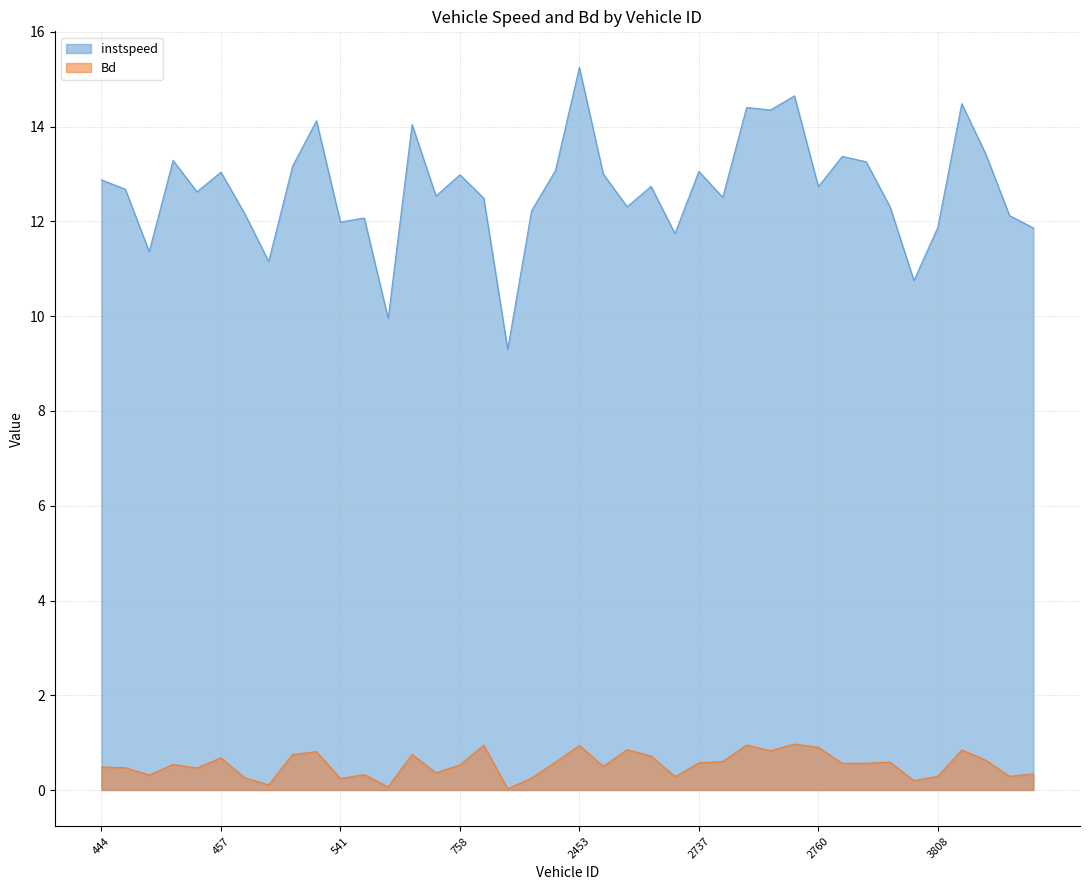

Is it true that Bd equals 0.6 at 4458?

True